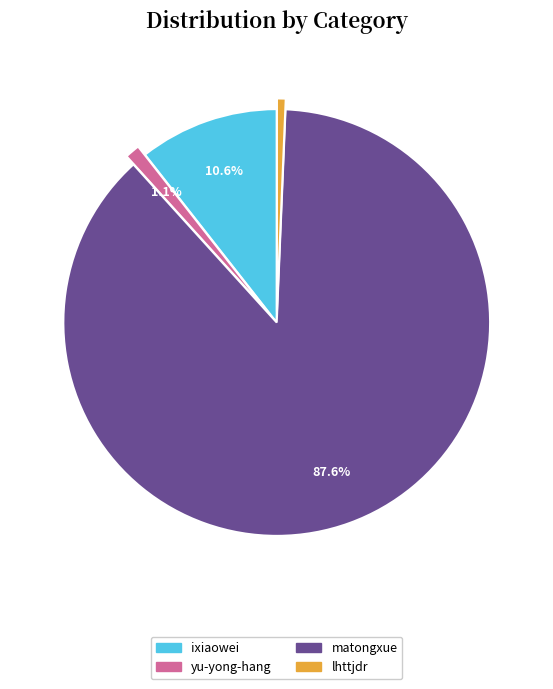

True or false: lhttjdr accounts for 11% of the total.

False